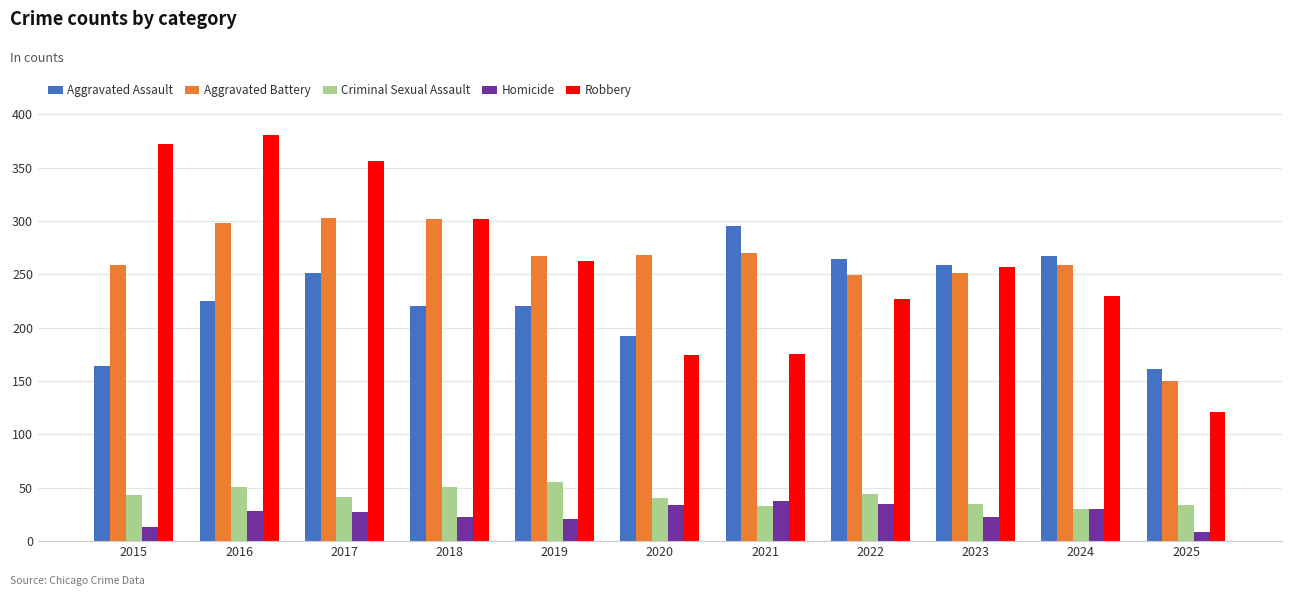

What is the difference between the Aggravated Assault values at 2024 and 2020?

75